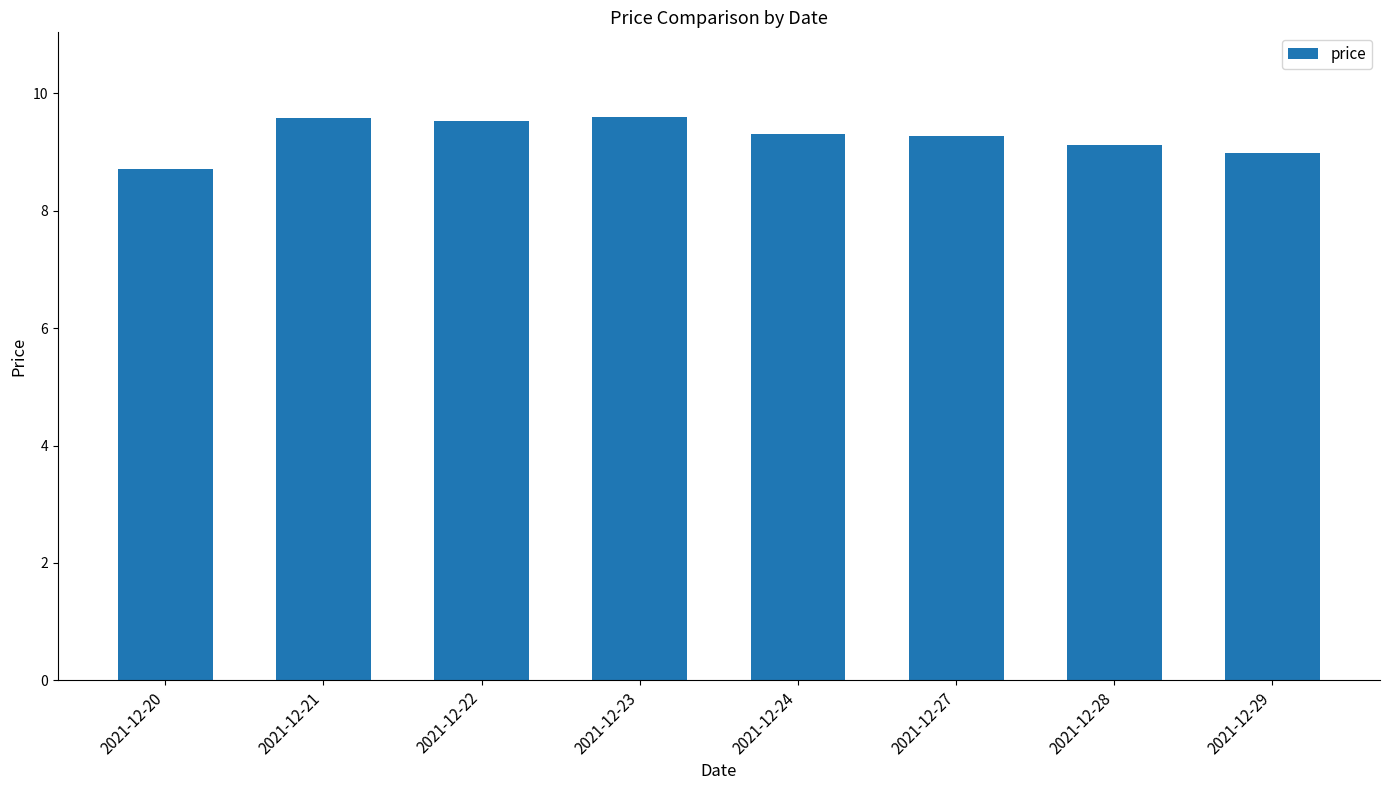

What is the sum of all values?

74.1